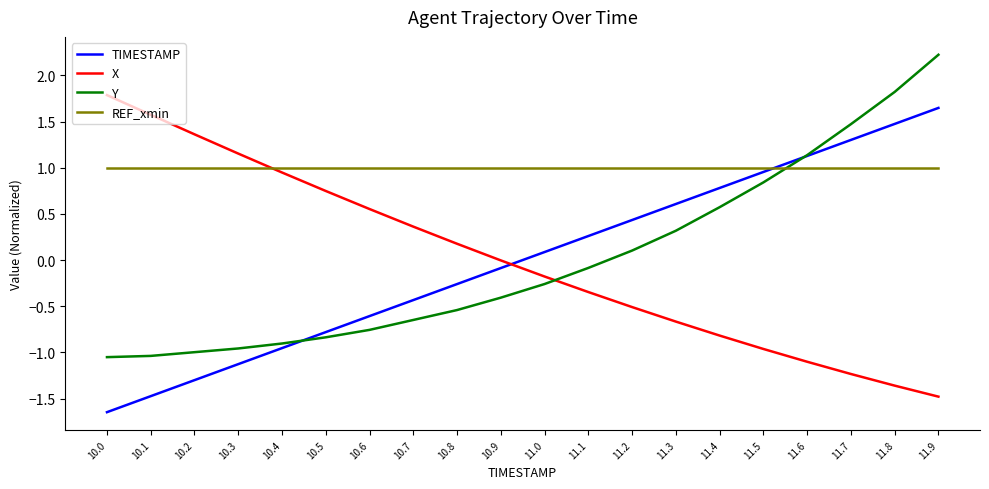

The value of TIMESTAMP at 11.1 is 0.3. True or false?

True